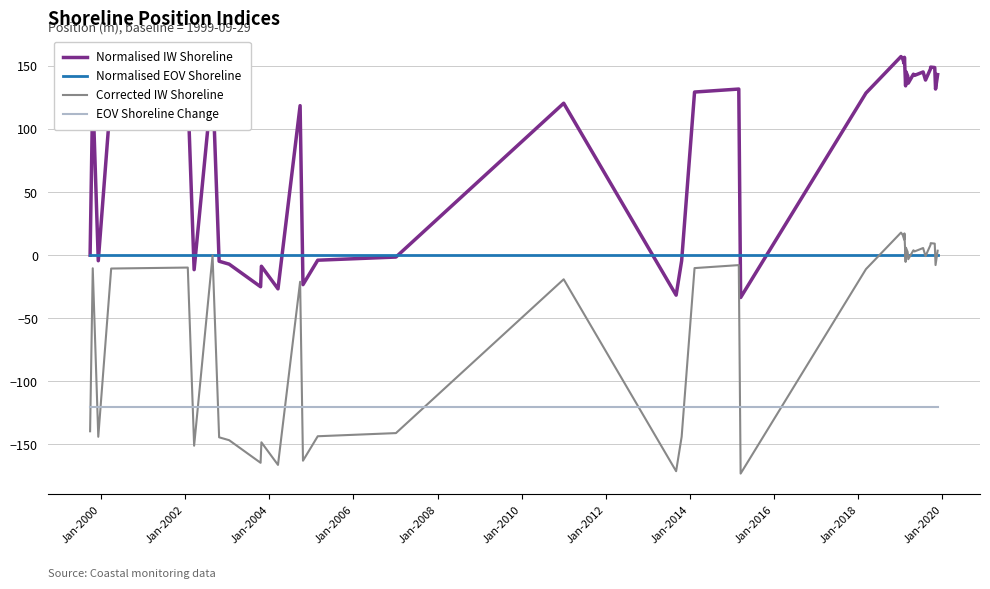

Which series has the largest total across all categories?

Normalised IW Shoreline